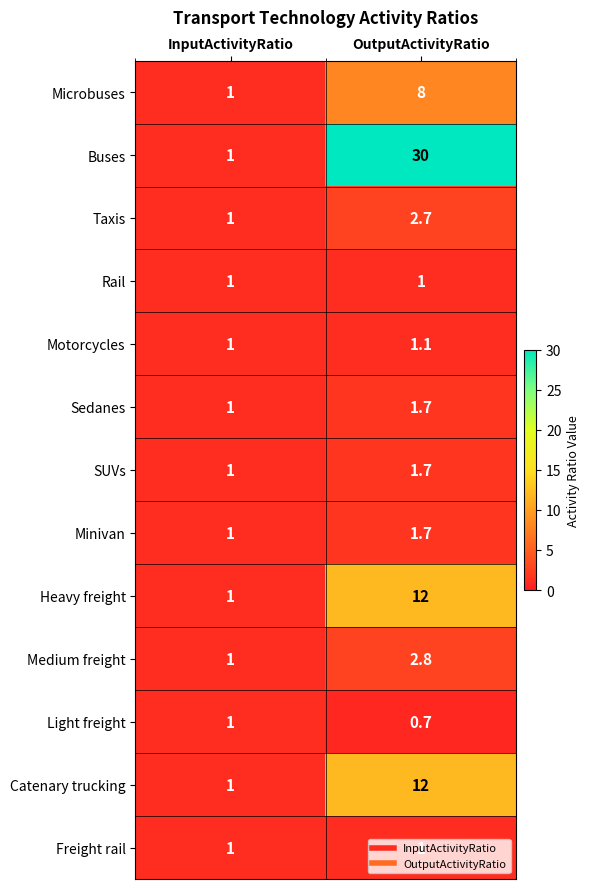

Read the Microbuses value at OutputActivityRatio.

8.0